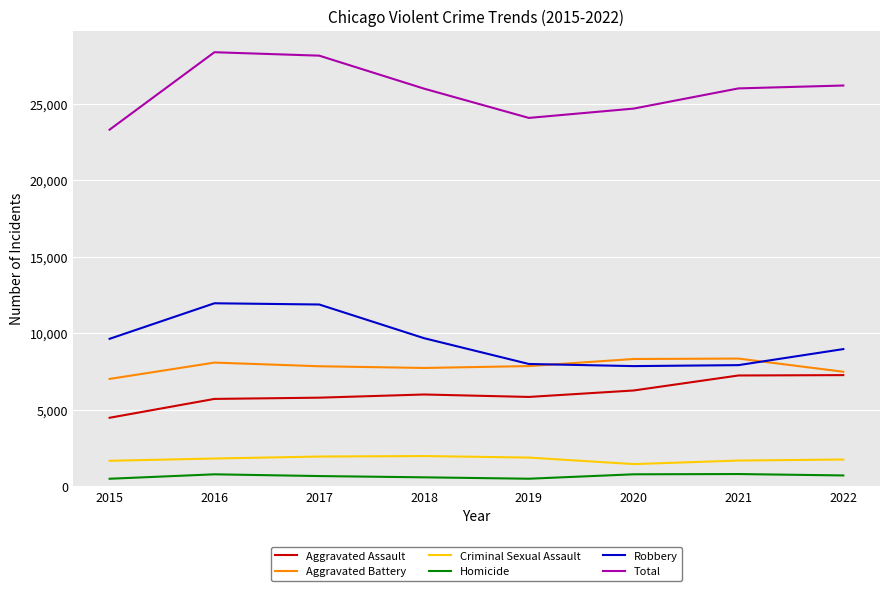

Which category has the lowest value in the Aggravated Assault series?

2015